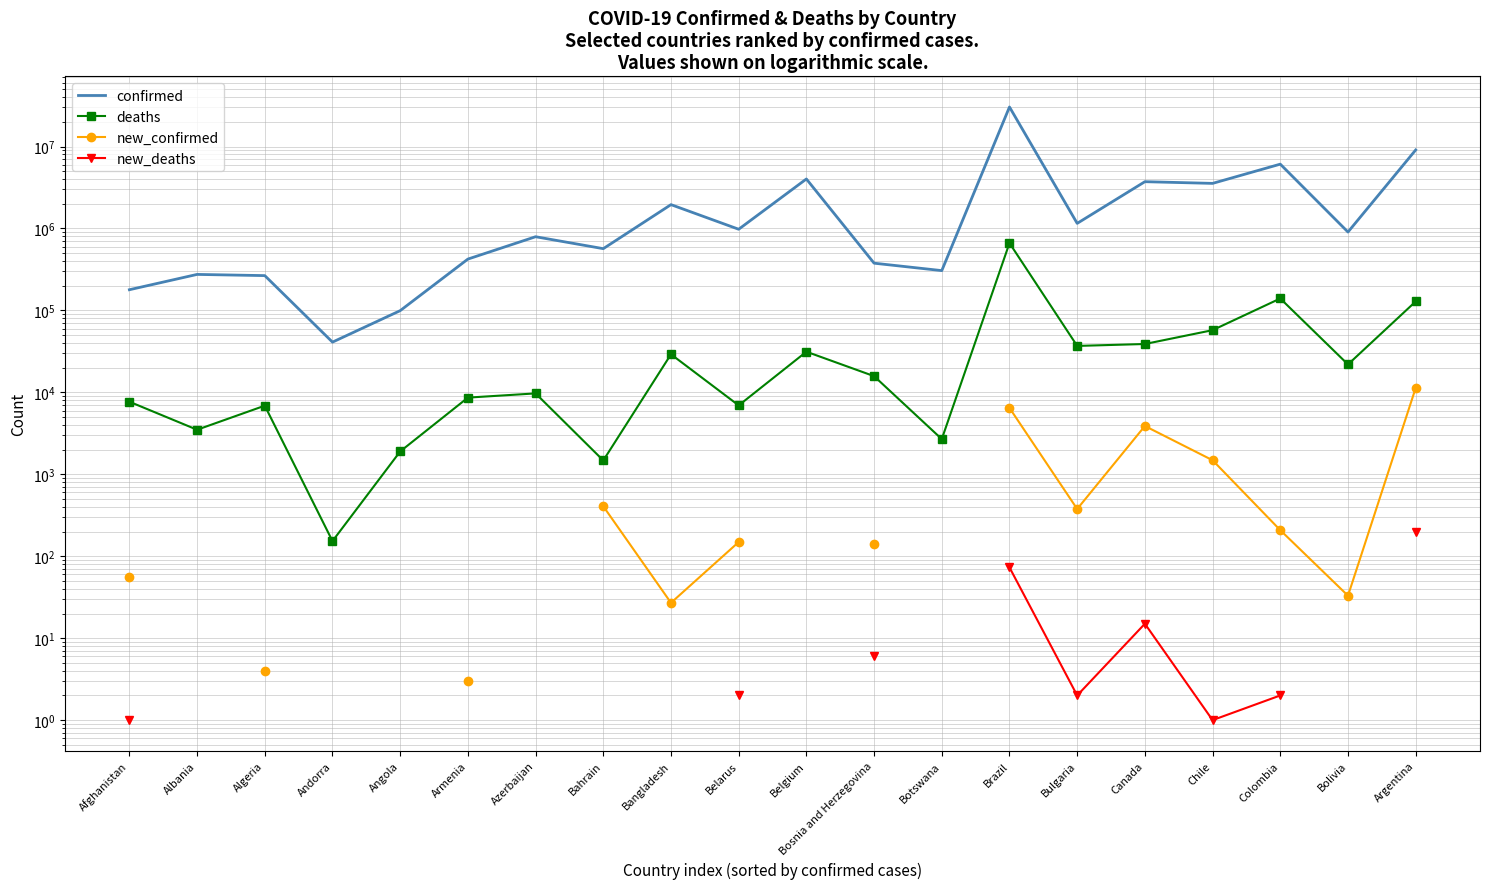

True or false: new_confirmed and confirmed cross at least once.

False